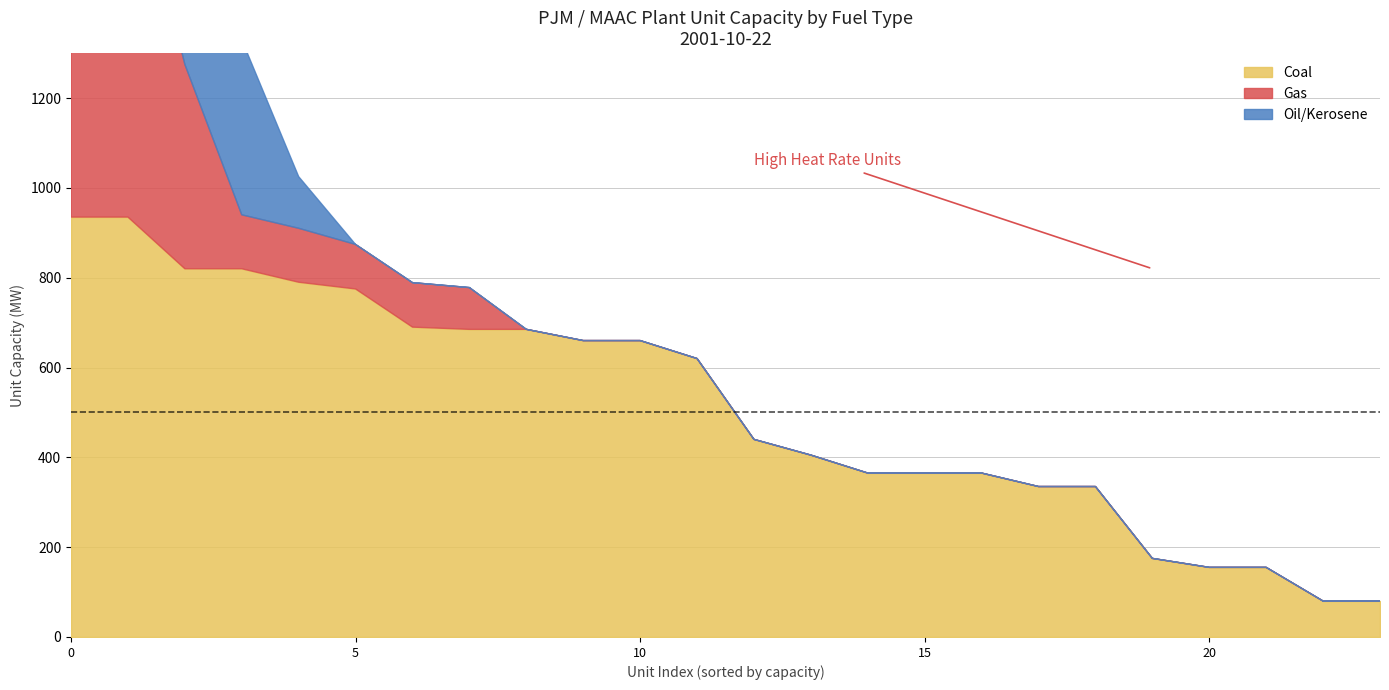

What is the label of the 26th point from the right?

11